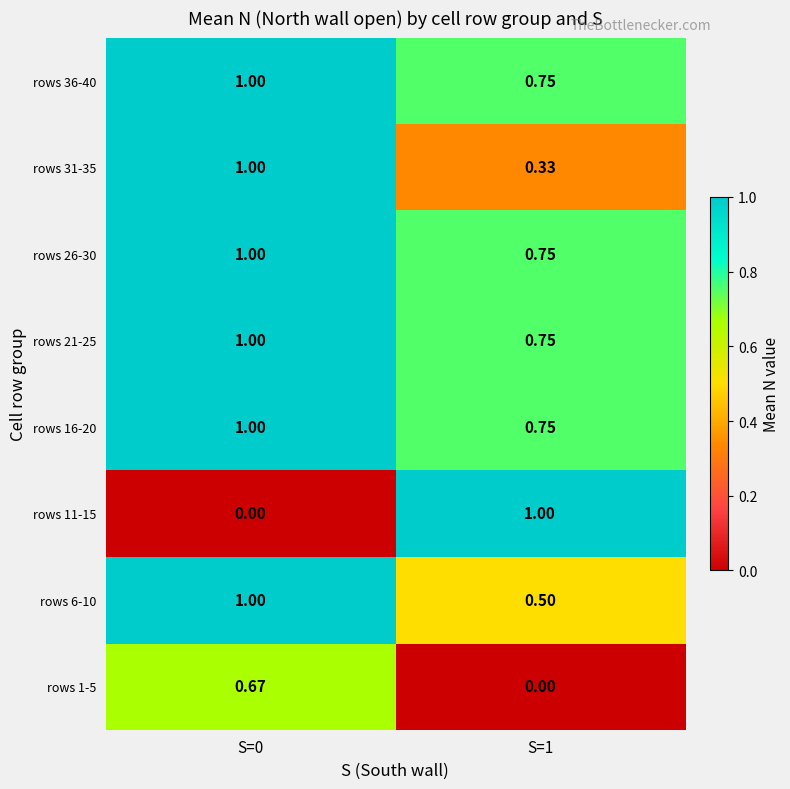

Is the value of rows 21-25 at S=1 greater than the value of rows 16-20 at S=0?

No